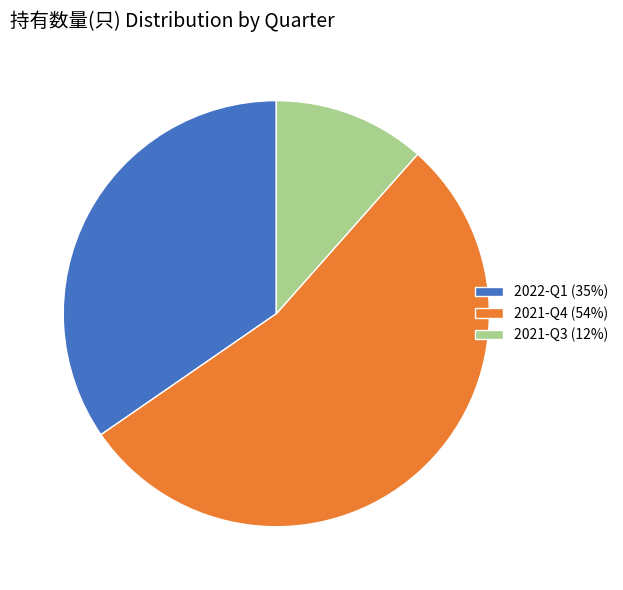

Rank the categories by value from highest to lowest.

2021-Q4, 2022-Q1, 2021-Q3